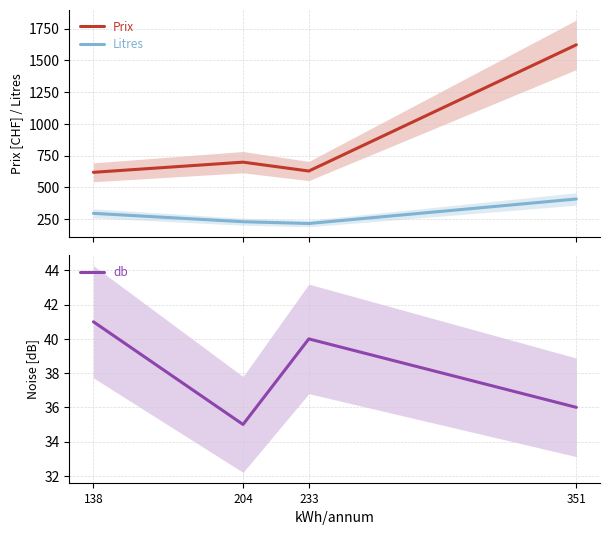

What is the lowest value of the Litres series?

216.0